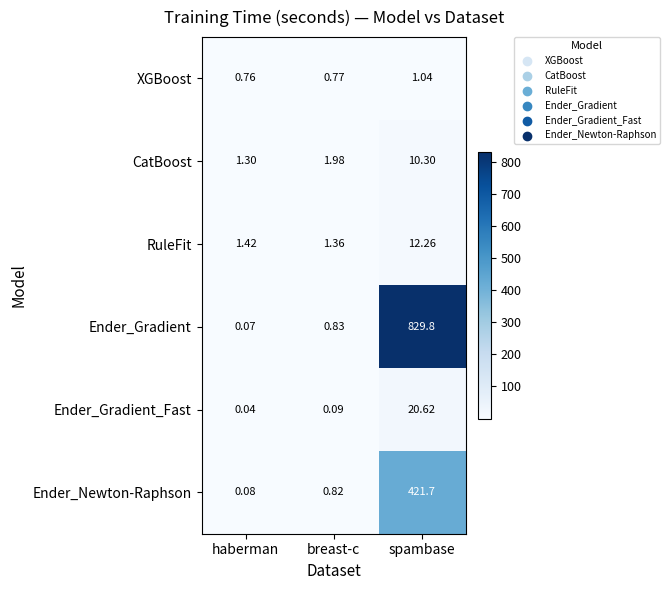

Which series has the widest spread of values?

Ender_Gradient